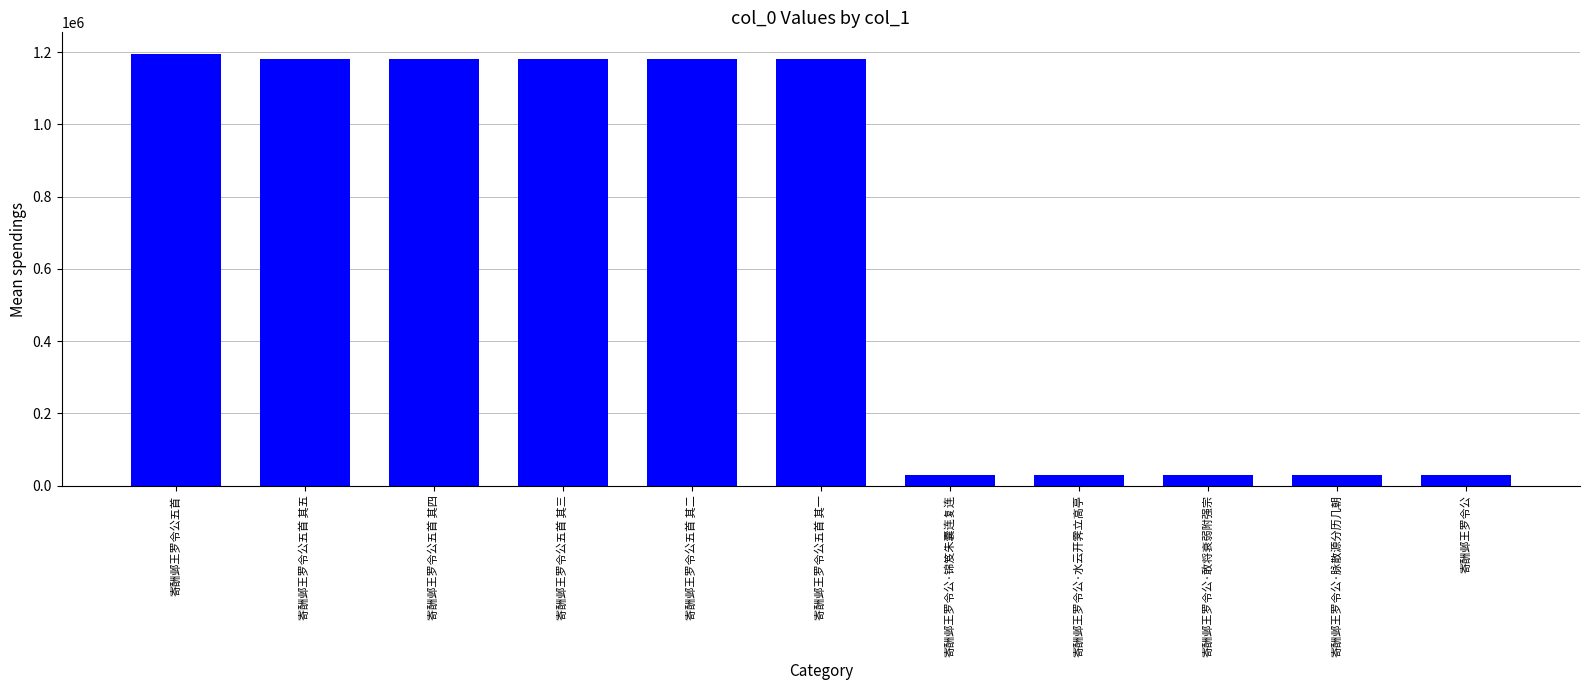

What is the sum of all values?

7246900